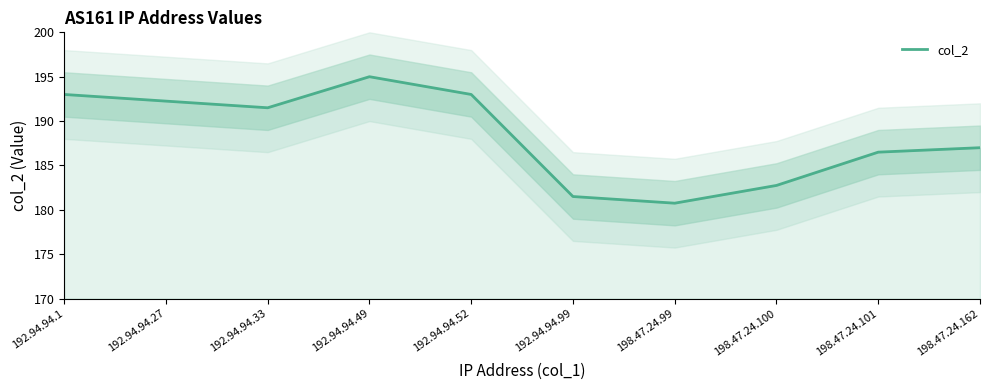

Reading right to left, what are all the values shown in this chart?

187.0	186.5	182.8	180.8	181.5	193.0	195.0	191.5	192.2	193.0